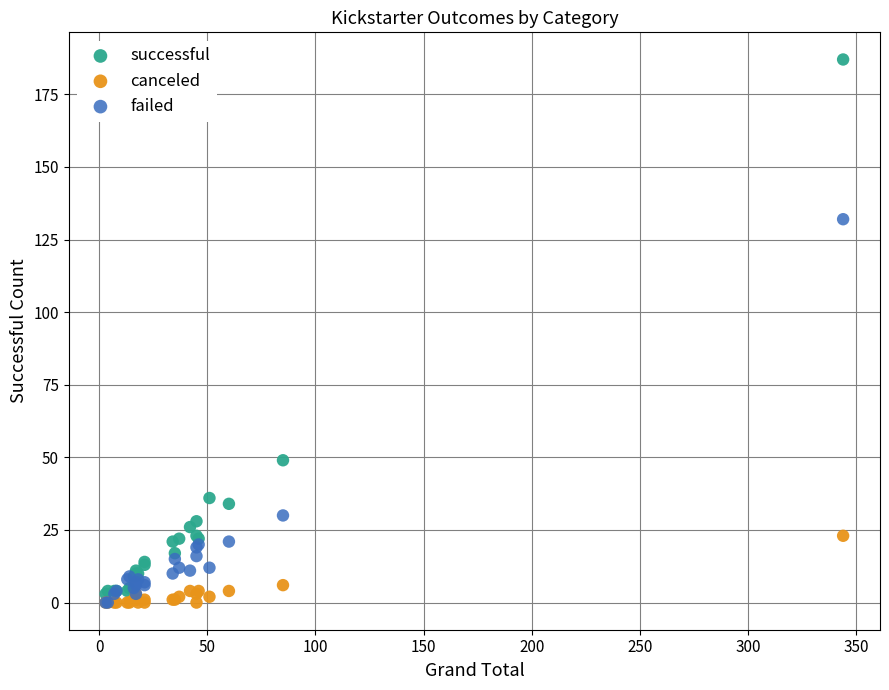

In the successful series, what Y value is closest to 95?

49